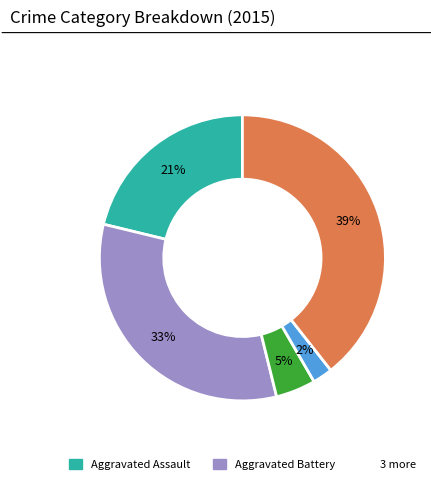

To the nearest percent, what is the difference between the largest and smallest slice percentages?

37%